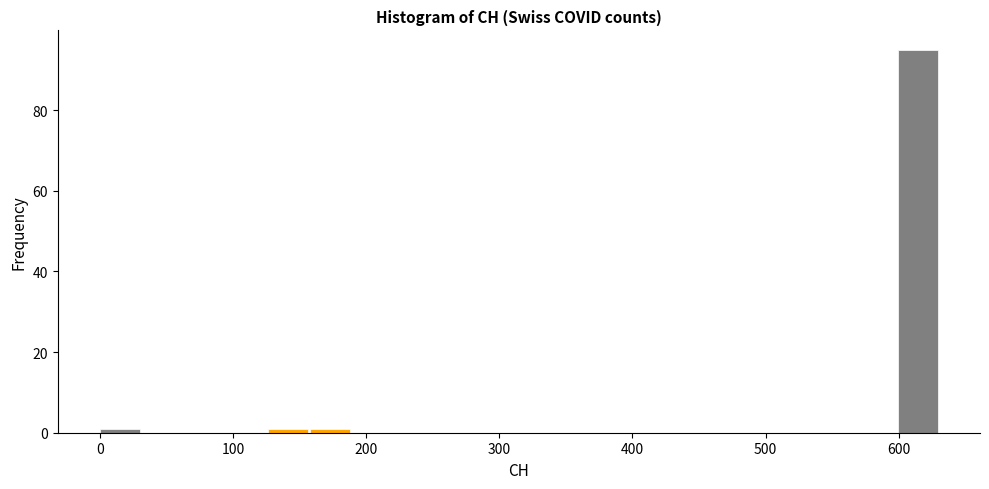

Read against the x-axis, roughly where is the centre of the tallest bar?

610